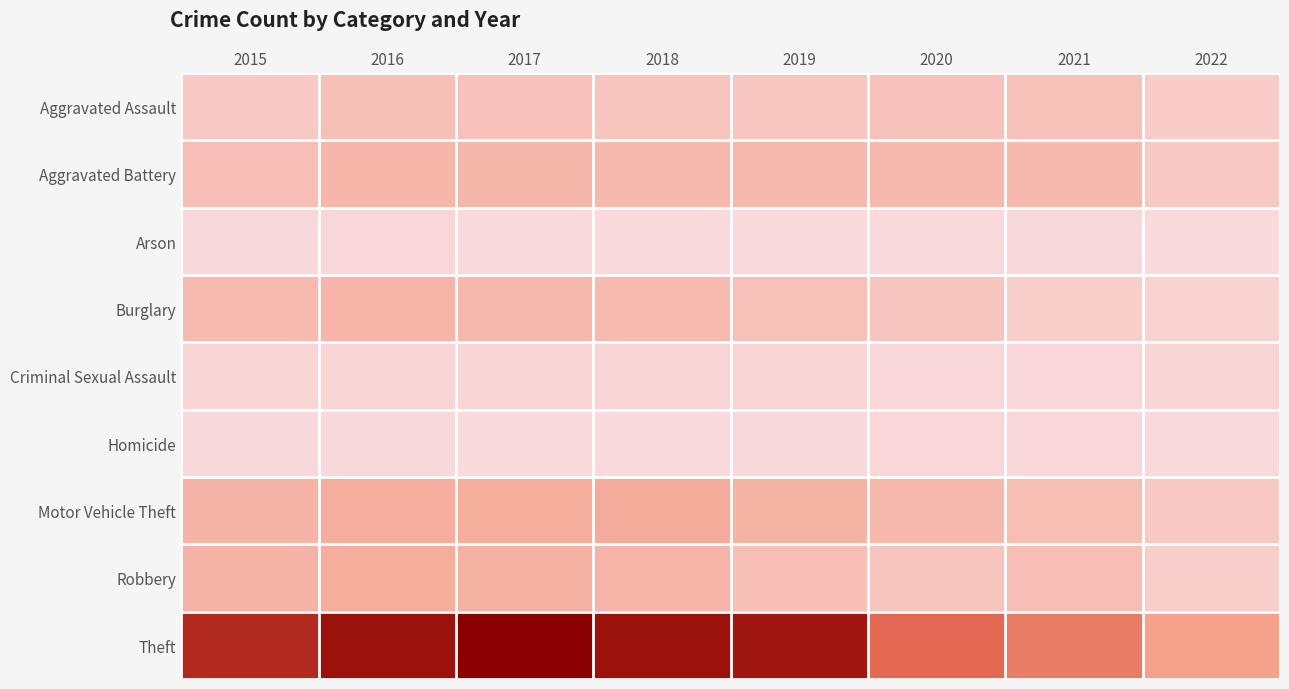

Which series has the largest total across all categories?

Theft